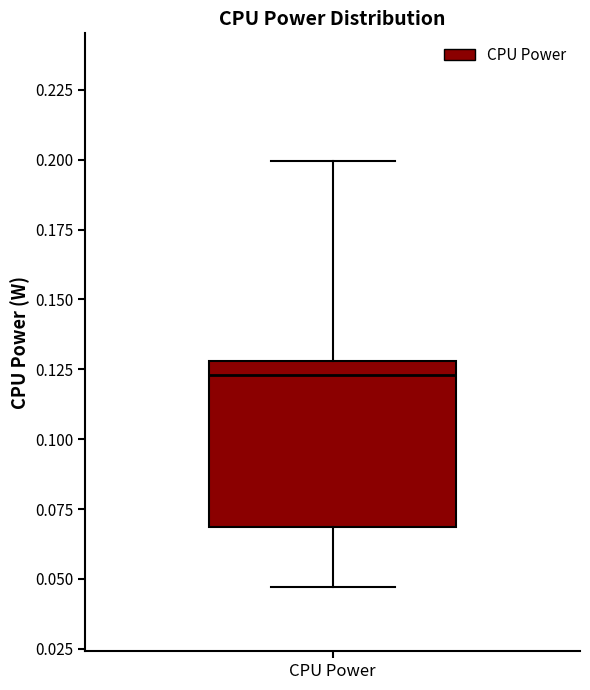

Where does the upper whisker of the box for CPU Power end on the y-axis? The values are not printed on the chart, so give them approximately, as read against the axis.

0.200